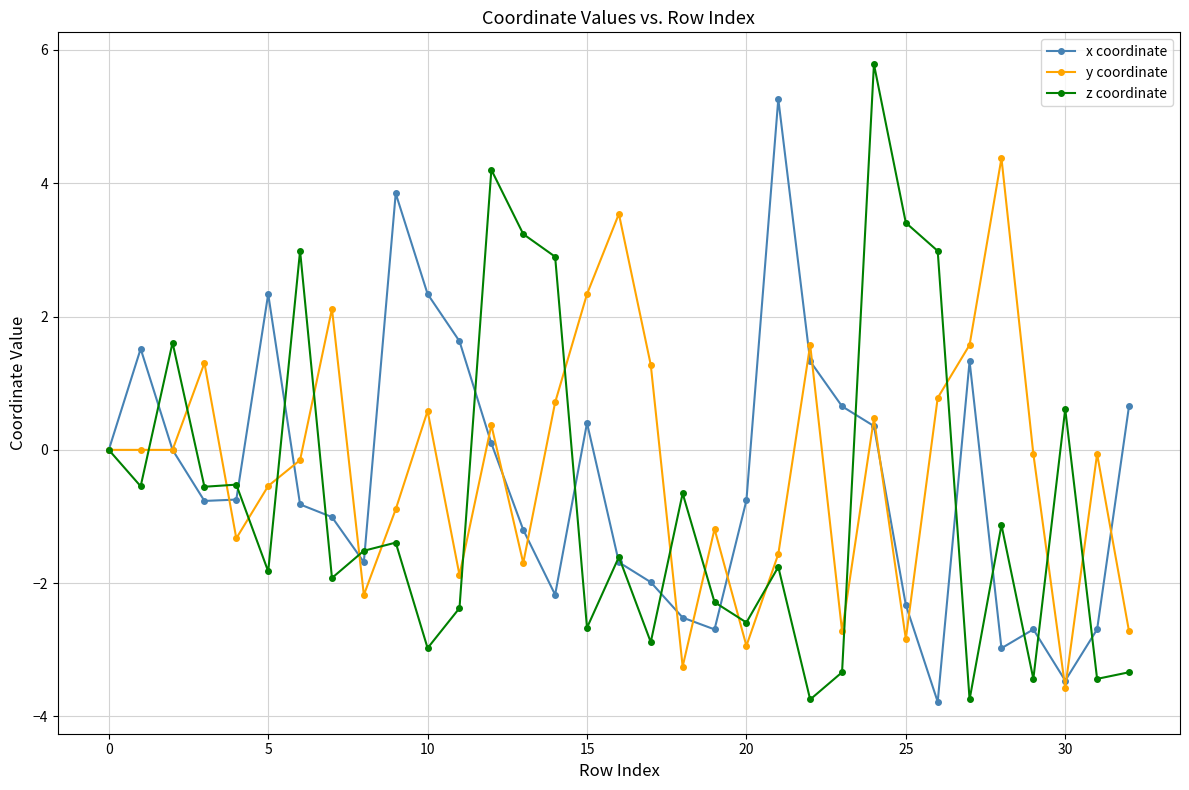

True or false: y coordinate has more than 2 interior local peaks.

True